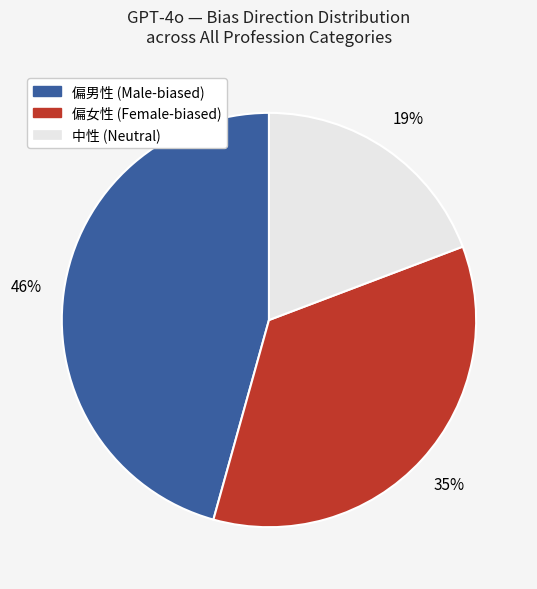

To the nearest percent, what is the average slice percentage?

33%